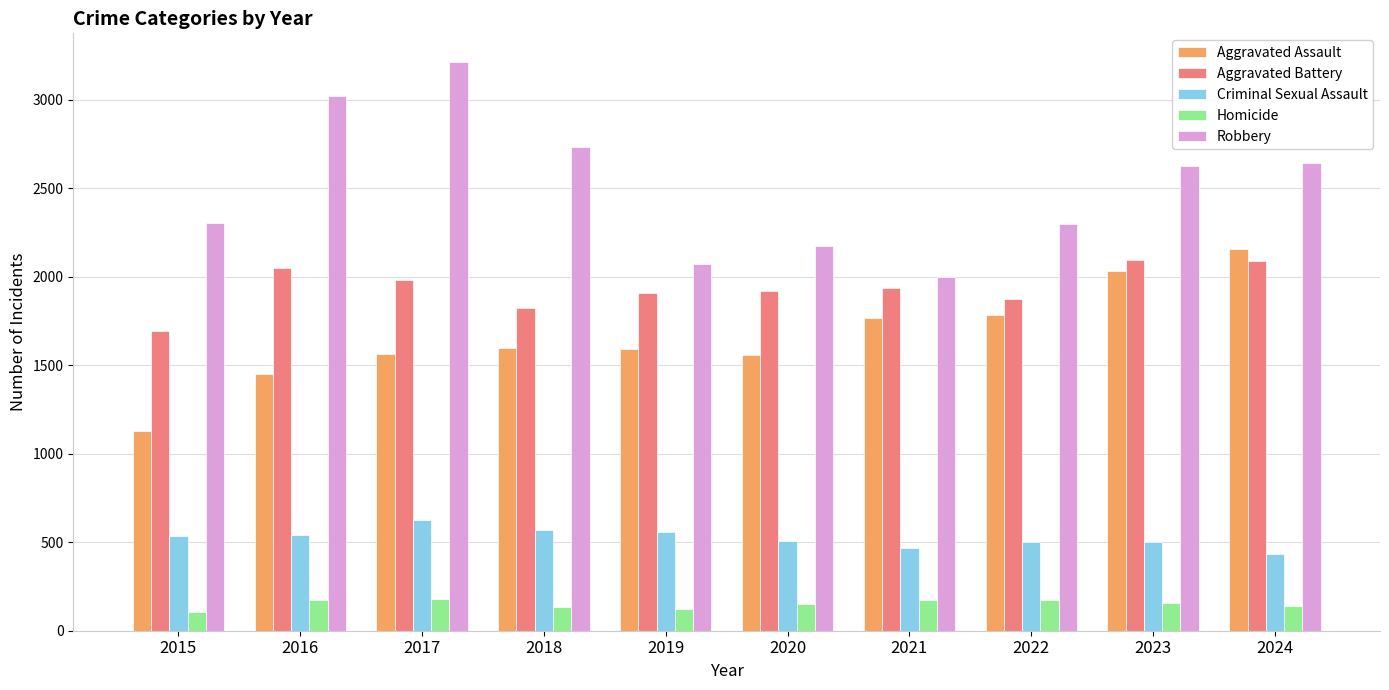

What is the sum of all Robbery values?

25082